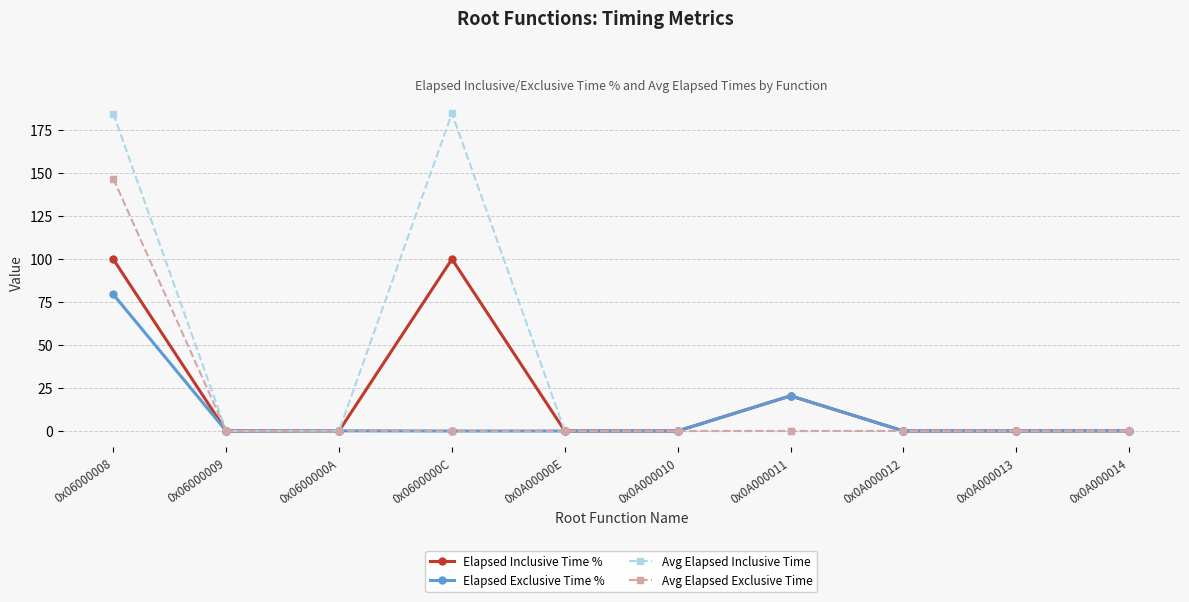

What are all the series names shown in the legend?

Elapsed Inclusive Time %, Elapsed Exclusive Time %, Avg Elapsed Inclusive Time, Avg Elapsed Exclusive Time